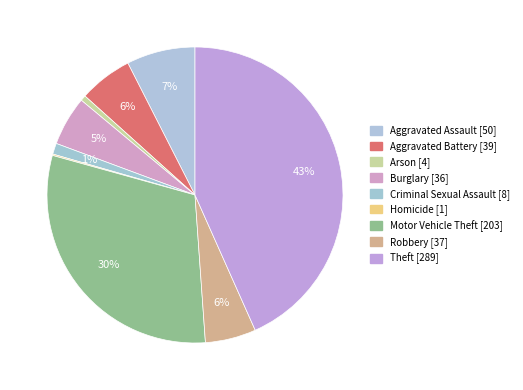

How many segments does this pie chart have?

9